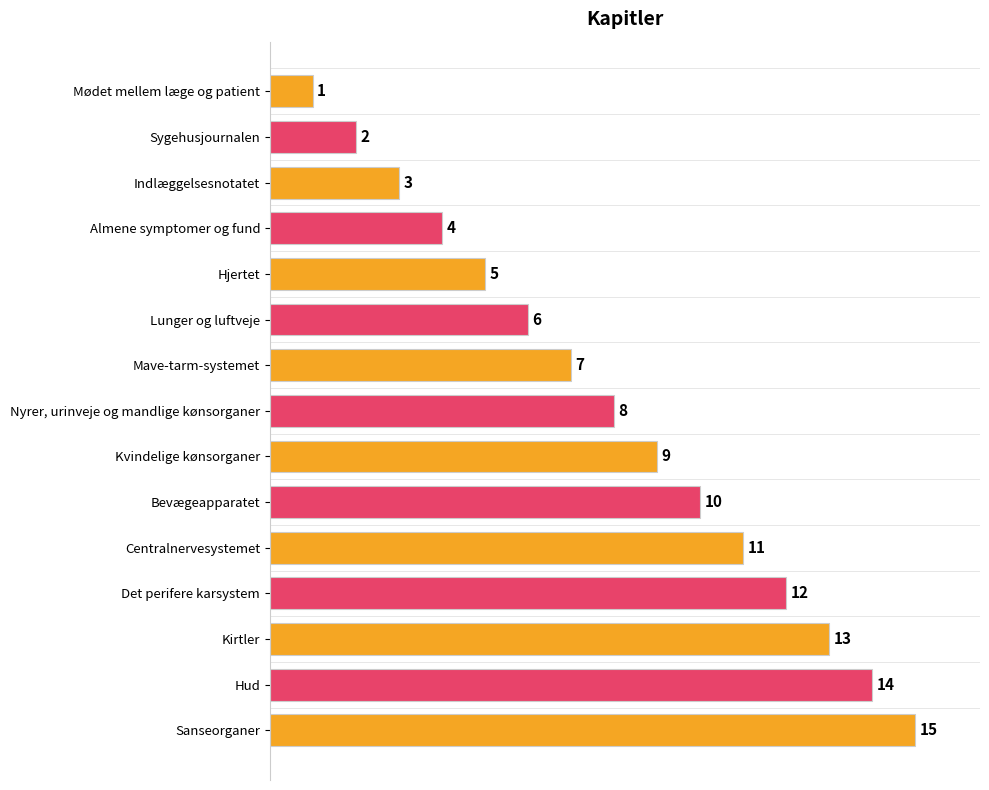

What is the sum of all values?

120